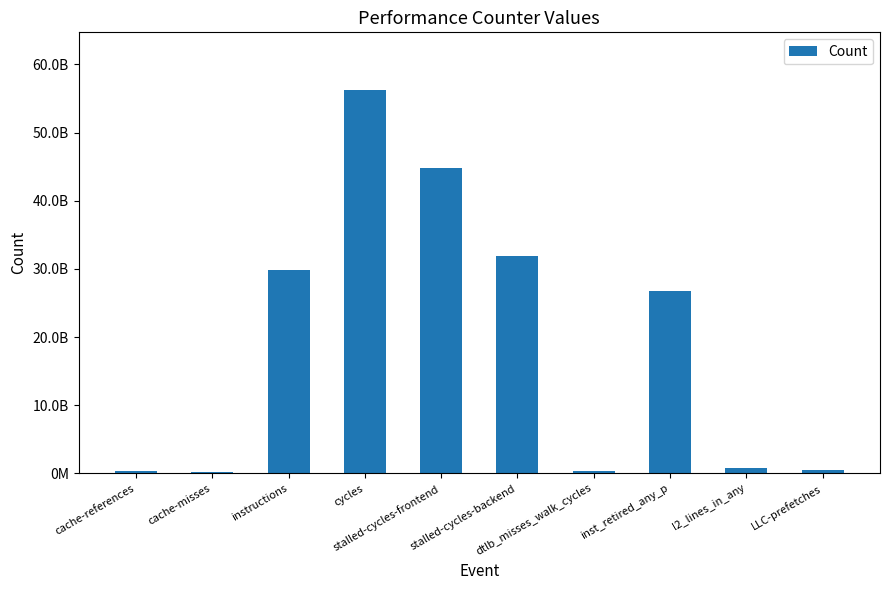

Are the bars horizontal?

No